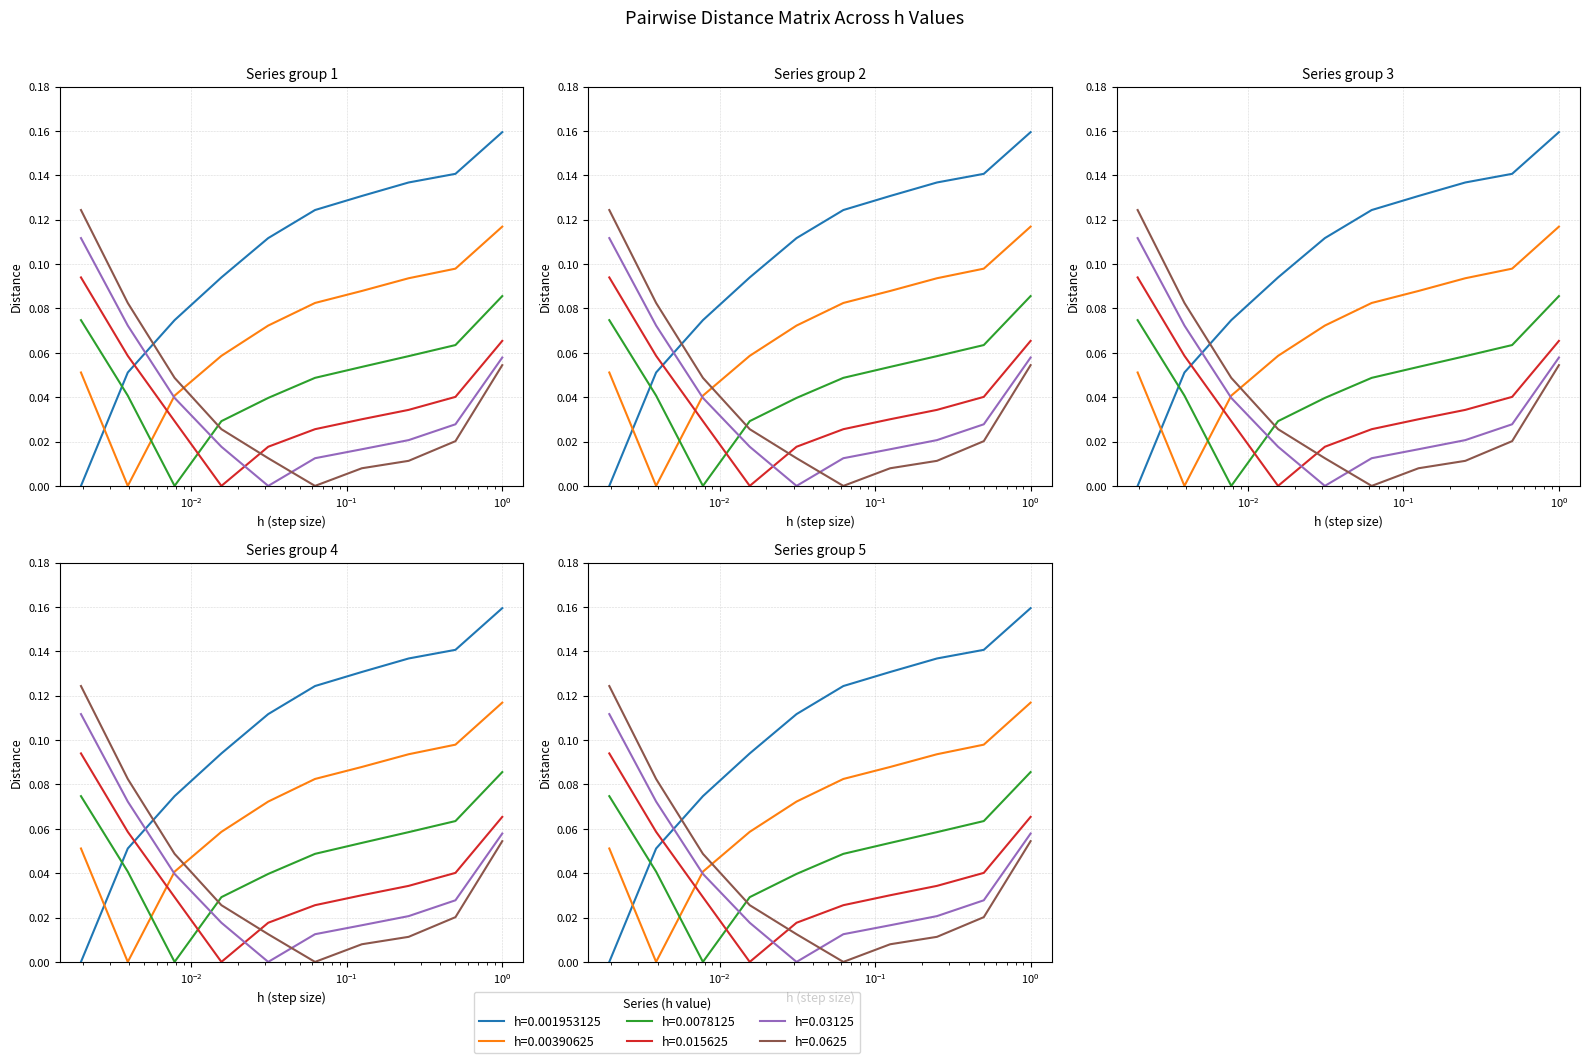

What is the label of the 5th point from the left?

0.03125